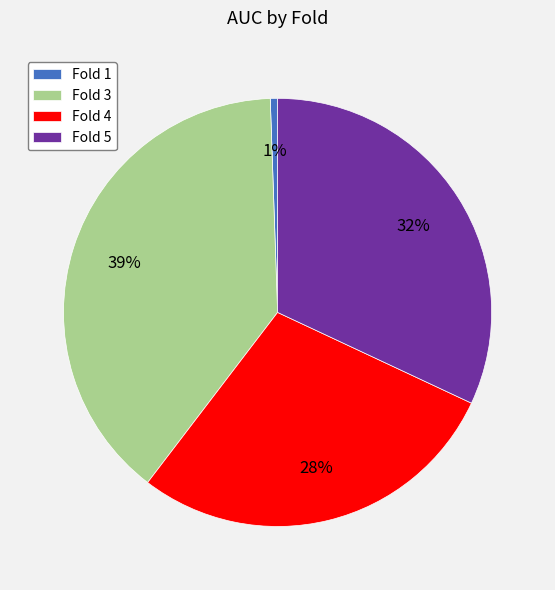

To the nearest percent, what is the average slice percentage?

25%